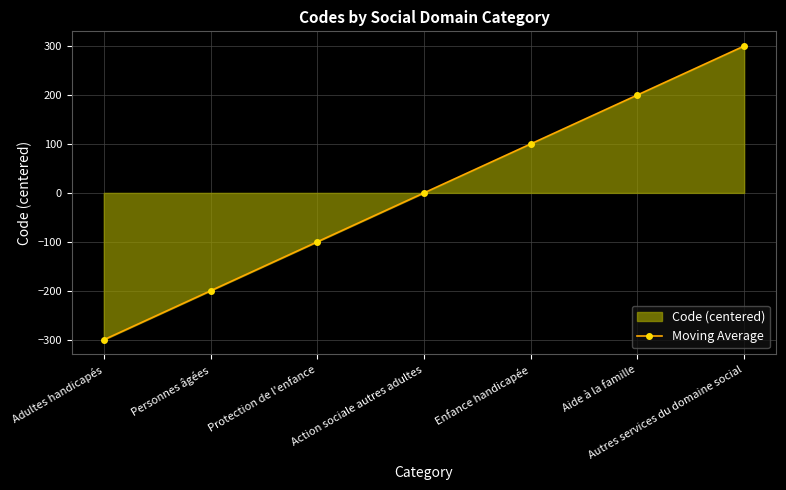

What is the change in value from Personnes âgées to Autres services du domaine social?

+500